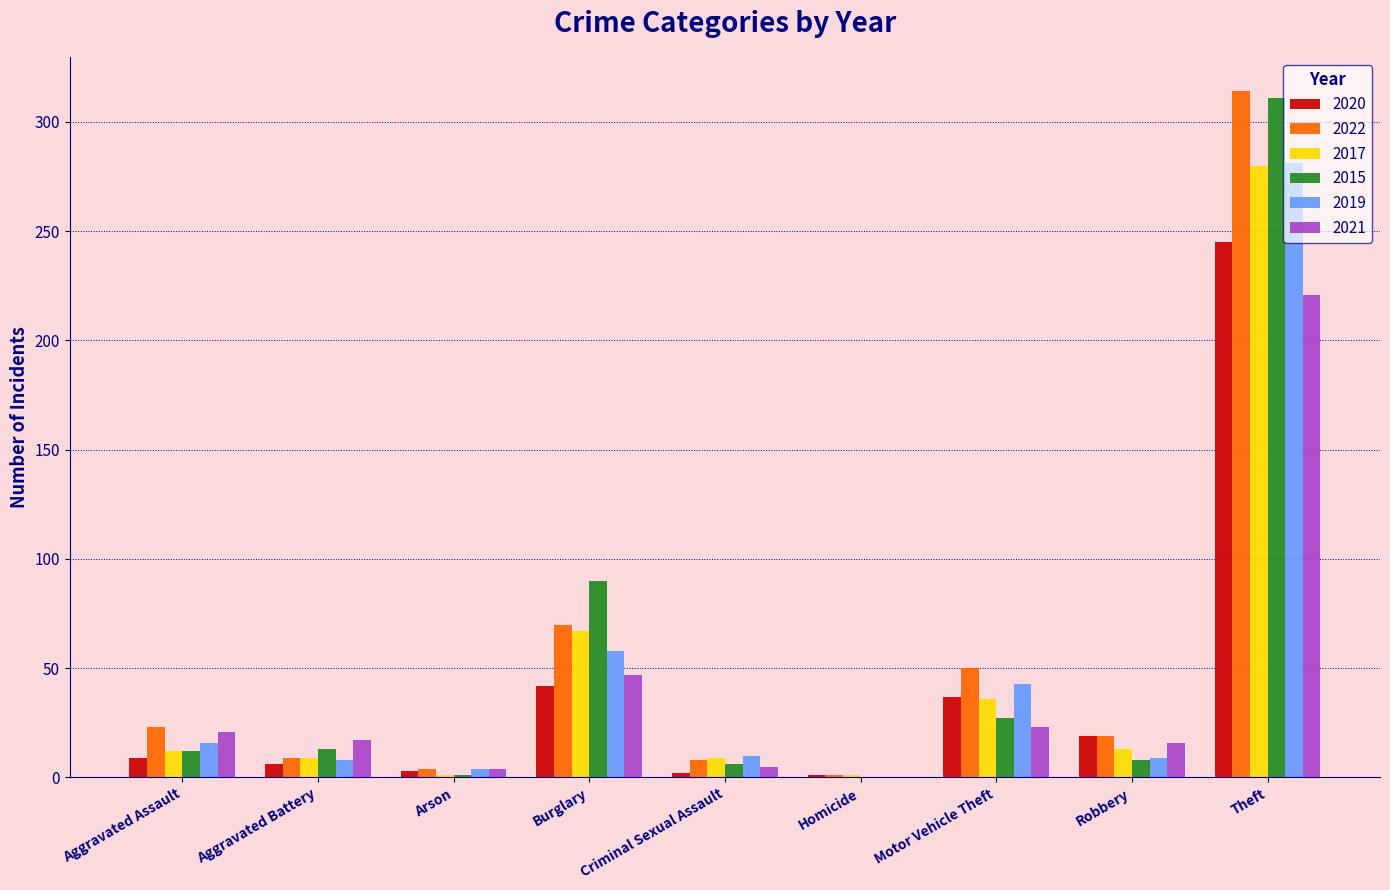

Where is 2022 nearest to the value 157?

Burglary